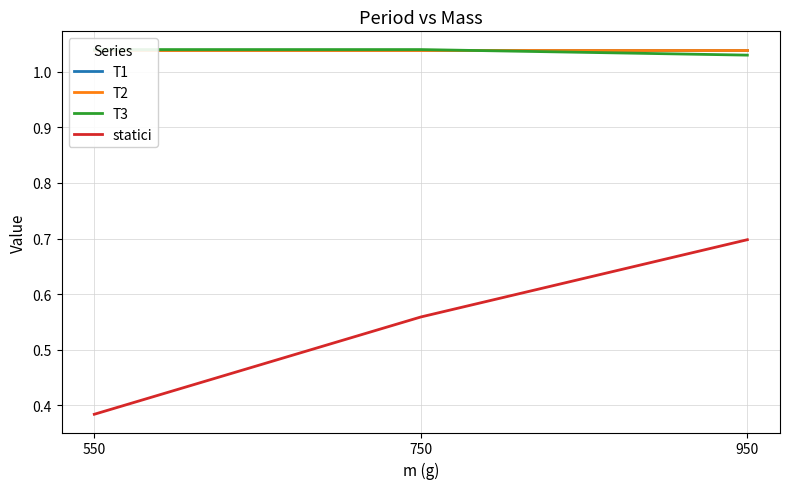

What is the maximum value shown in the chart?

1.0